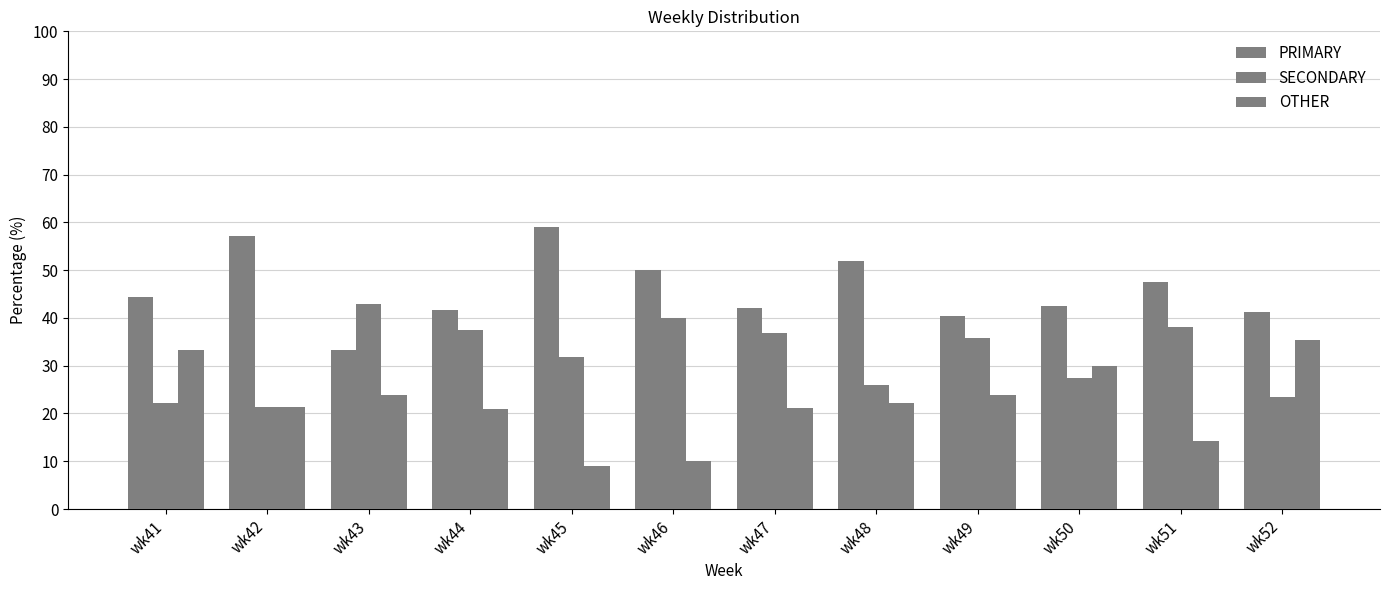

How many bars are there in total?

36